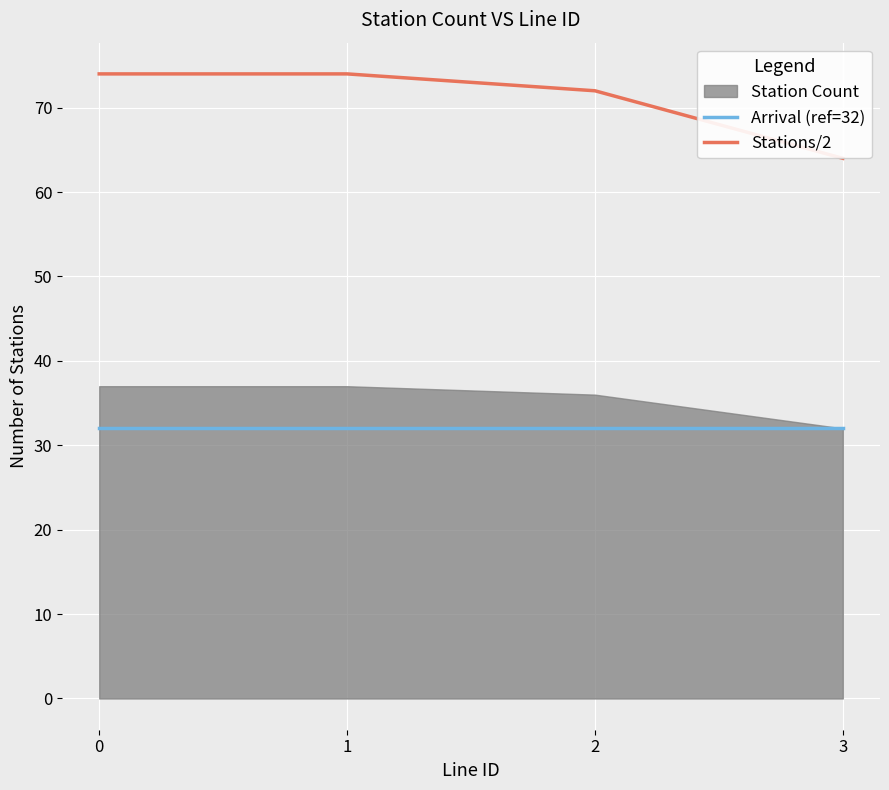

How many series are shown in this chart?

2